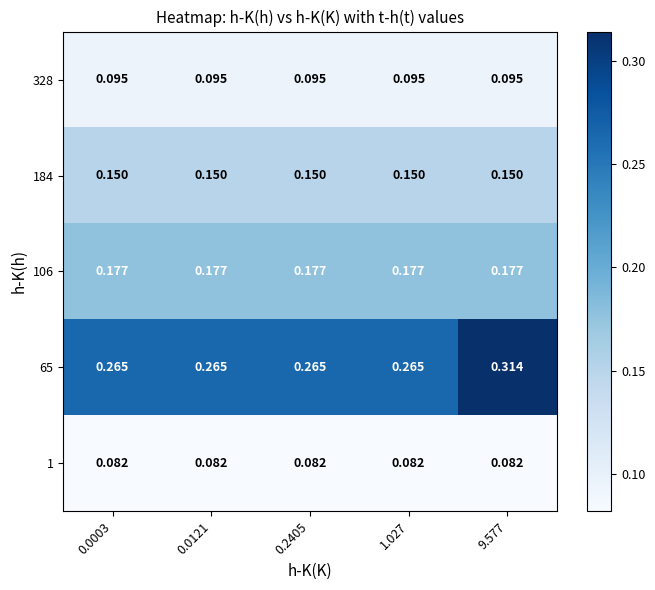

Is the value of 184 at 0.2405 greater than the value of 328 at 0.0003?

Yes